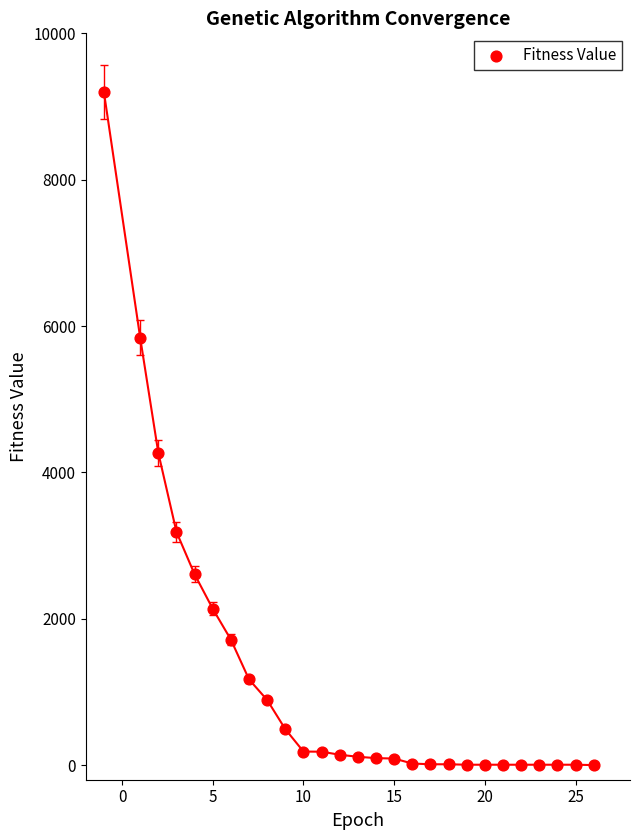

What is the range of Y values (max minus min)?

9196.5